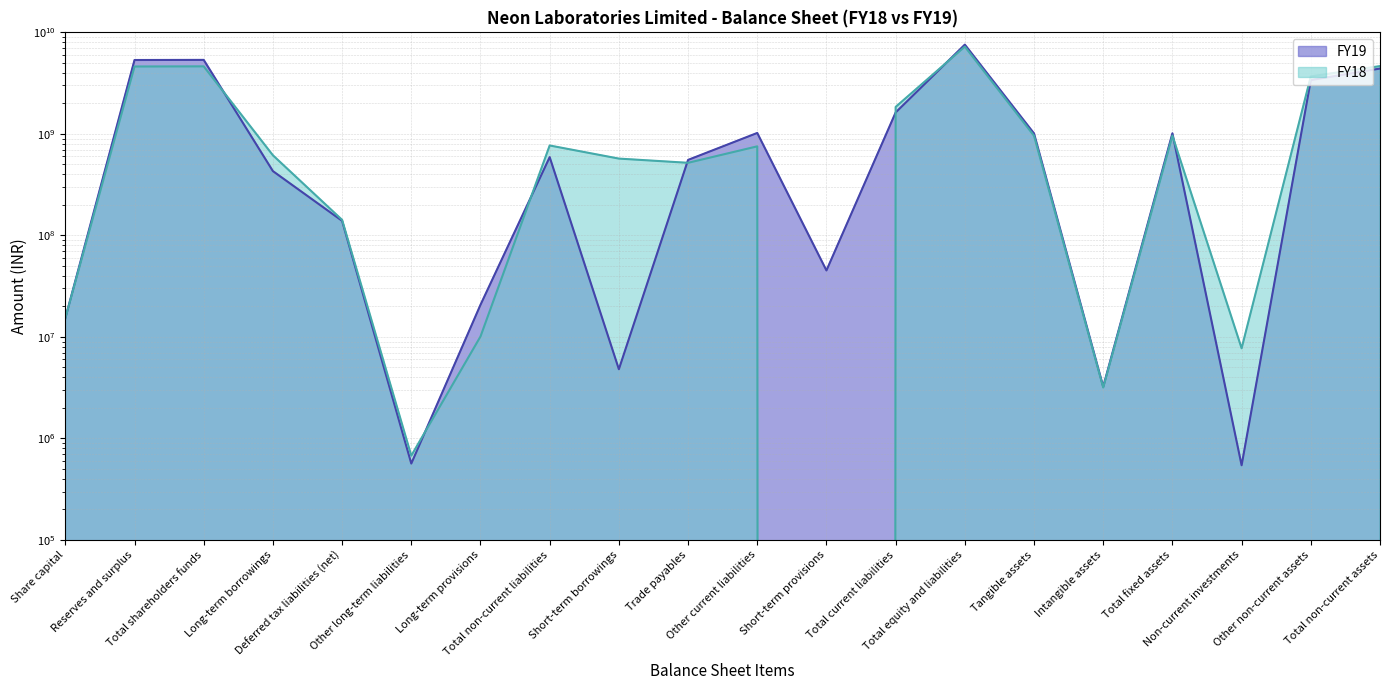

What position from the left is Total fixed assets?

17